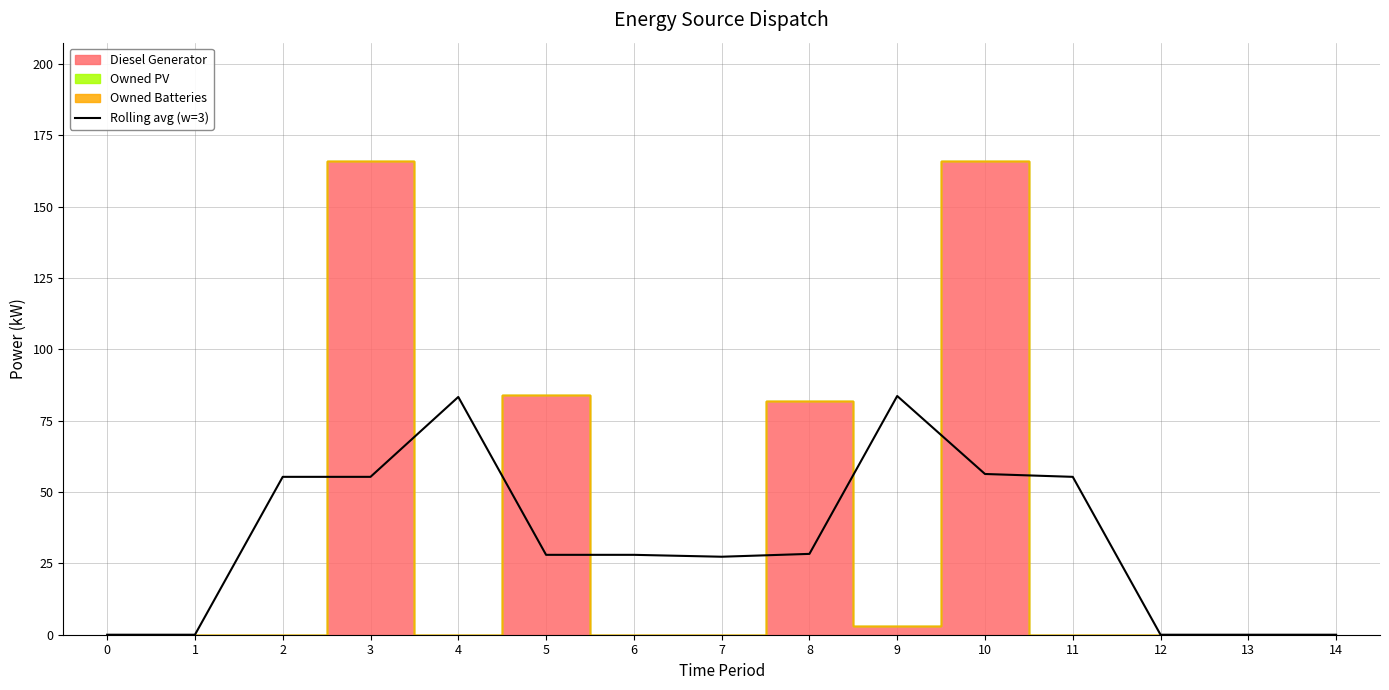

Reading right to left, list all the values displayed in this chart.

0.0	0.0	0.0	55.3	56.3	83.7	28.3	27.3	28.0	28.0	83.3	55.3	55.3	0.0	0.0